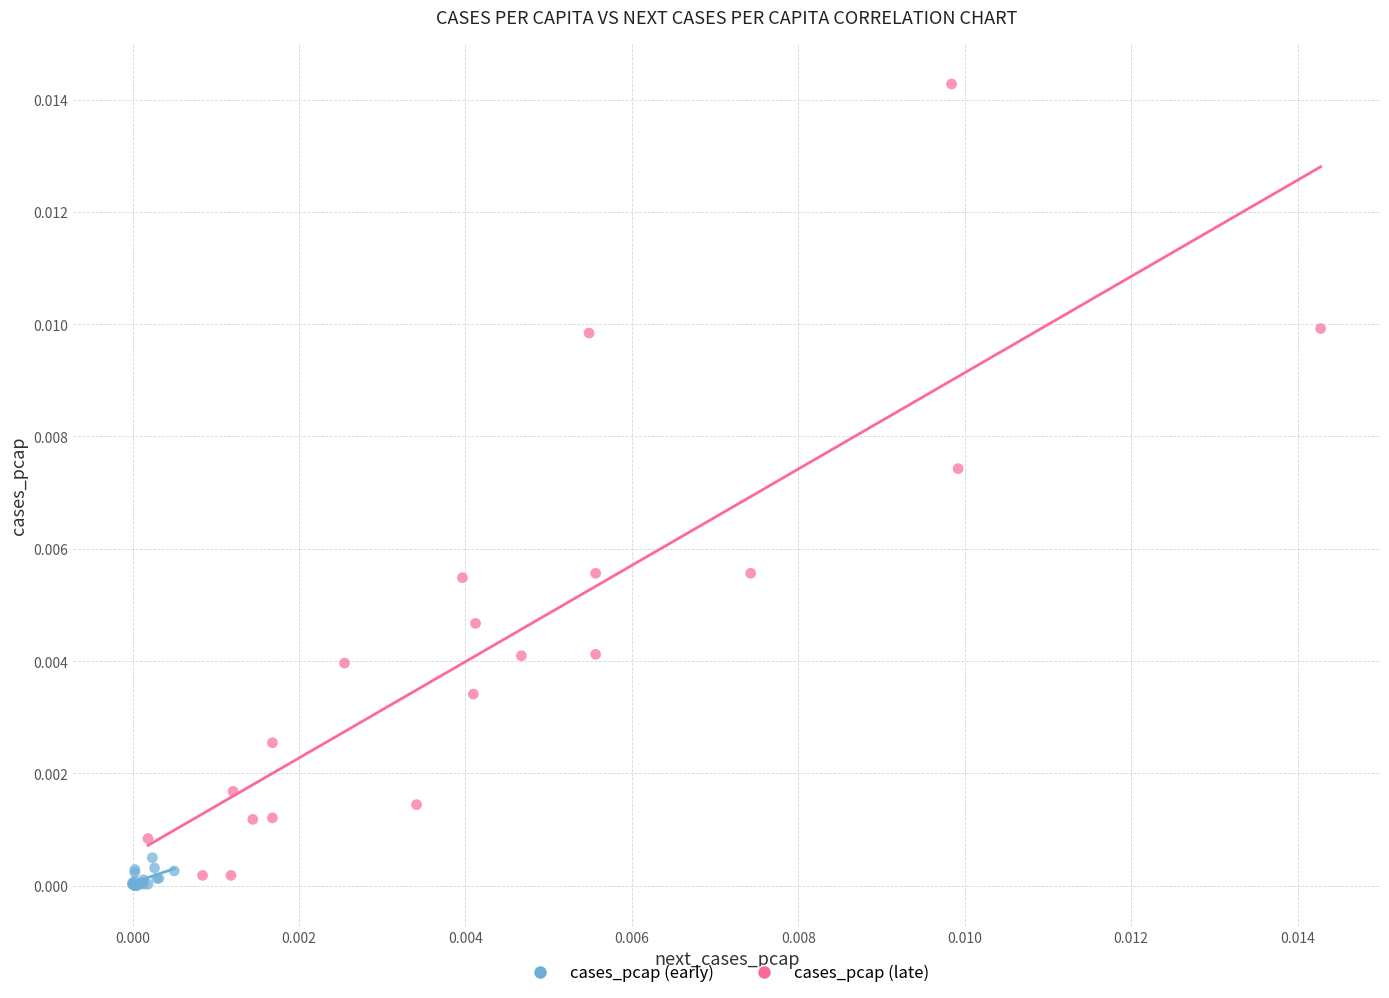

What are all the series names shown in the legend?

cases_pcap (early), cases_pcap (late)